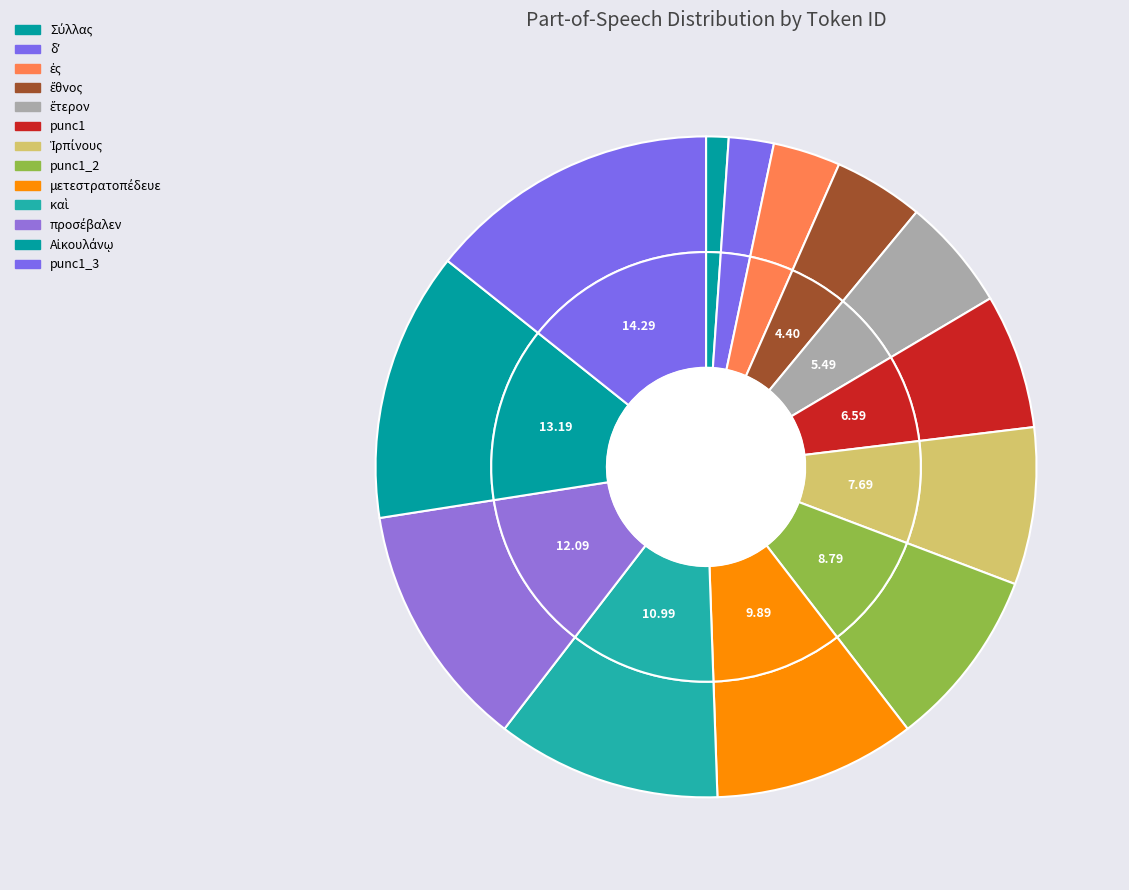

What is the smallest slice in the pie chart?

Σύλλας